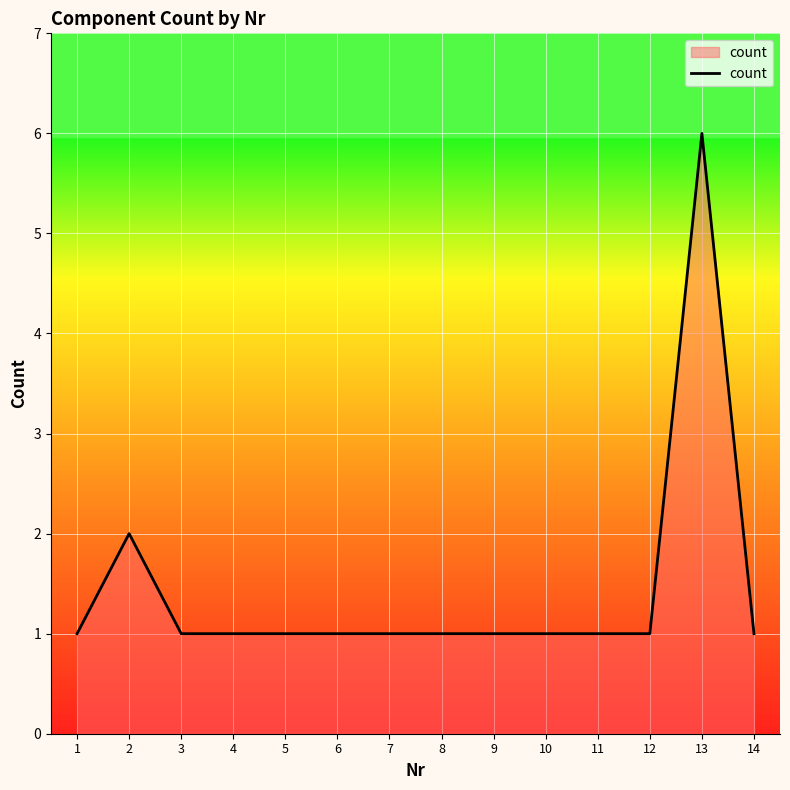

Reading right to left, extract all data points from this chart.

1	6	1	1	1	1	1	1	1	1	1	1	2	1